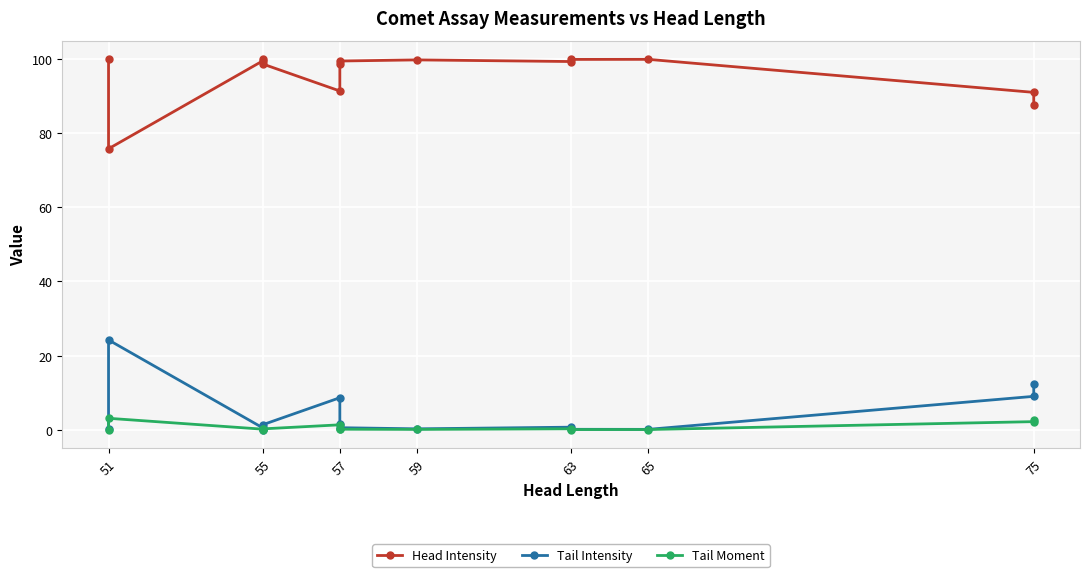

Reading right to left, what are all the values shown in this chart?

Head Intensity: 87.6	91.0	99.9	99.9	99.3	99.8	99.5	98.6	91.4	98.7	100.0	99.5	75.8	99.9
Tail Intensity: 12.4	9.0	0.1	0.1	0.7	0.2	0.5	1.4	8.6	1.3	0.0	0.5	24.2	0.1
Tail Moment: 2.6	2.2	0.0	0.0	0.2	0.1	0.1	0.2	1.3	0.2	0.0	0.1	3.1	0.0